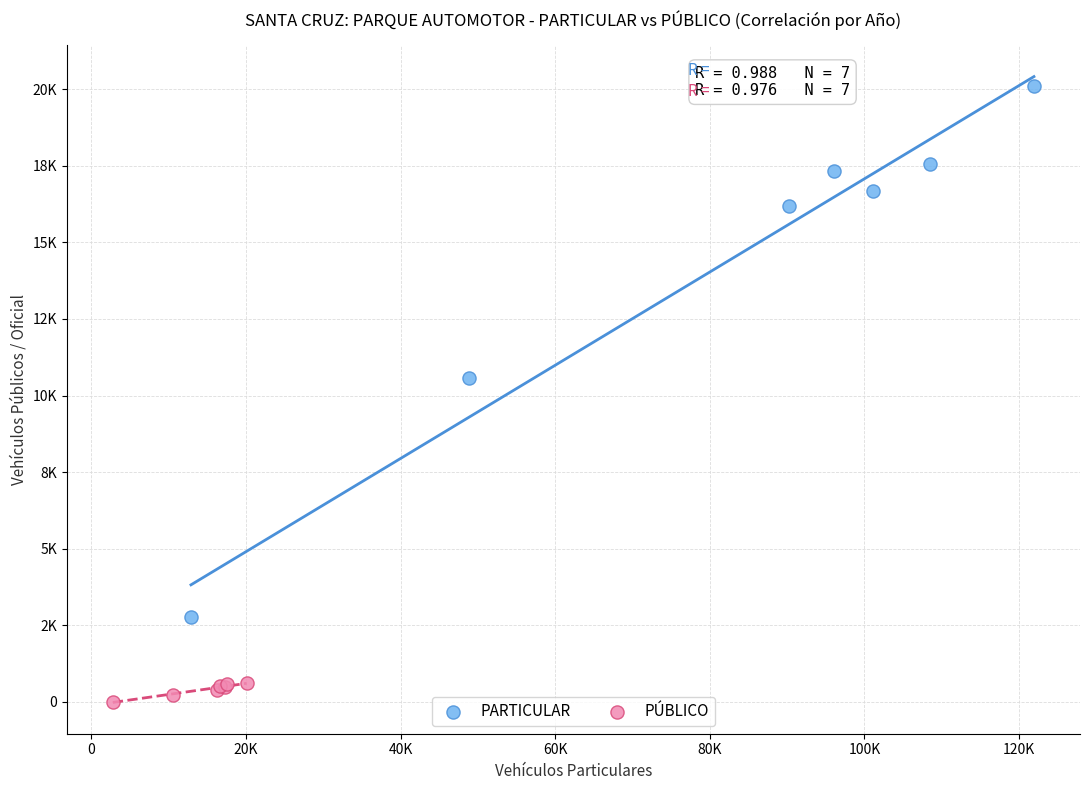

Which series reaches the minimum Y coordinate?

PÚBLICO